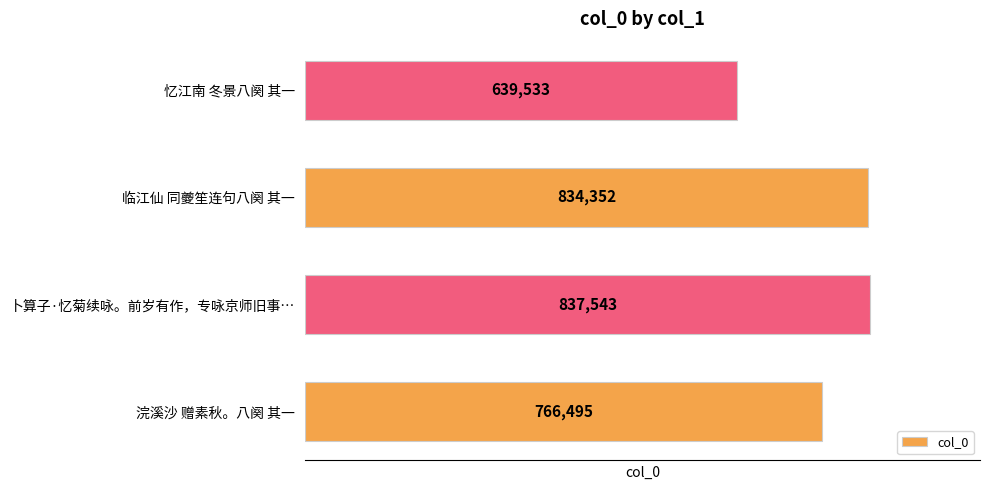

What is the sum of all values?

3077923